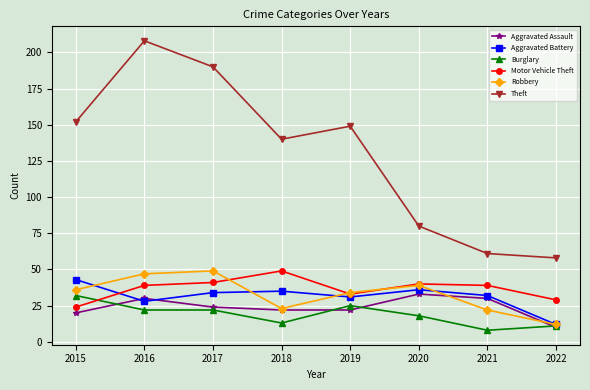

What is the total value across all series at 2022?

132